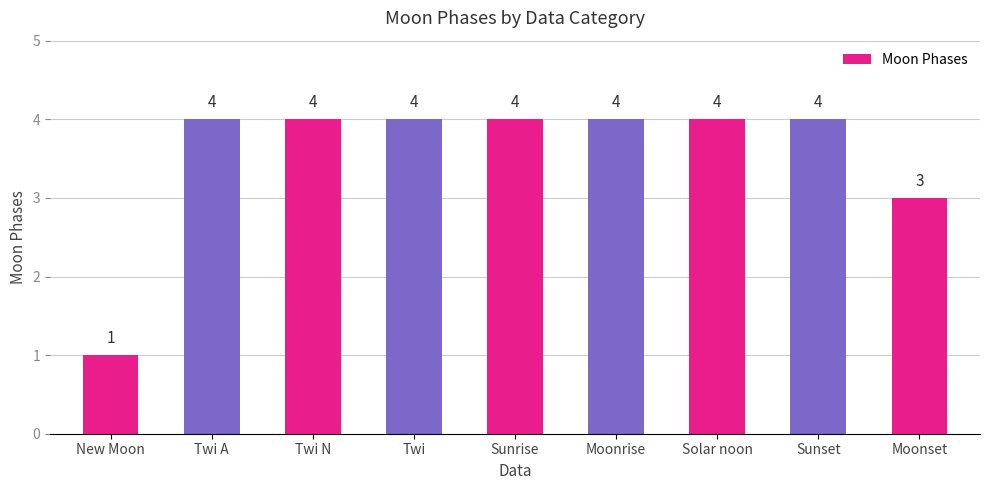

How many data points are less than 4?

2